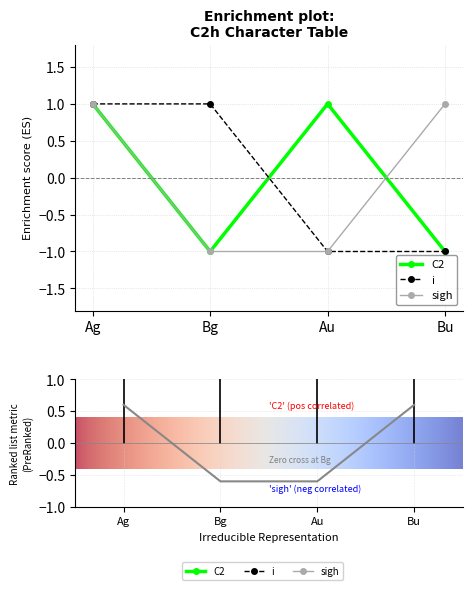

At which category is the sum across all series the highest?

Ag